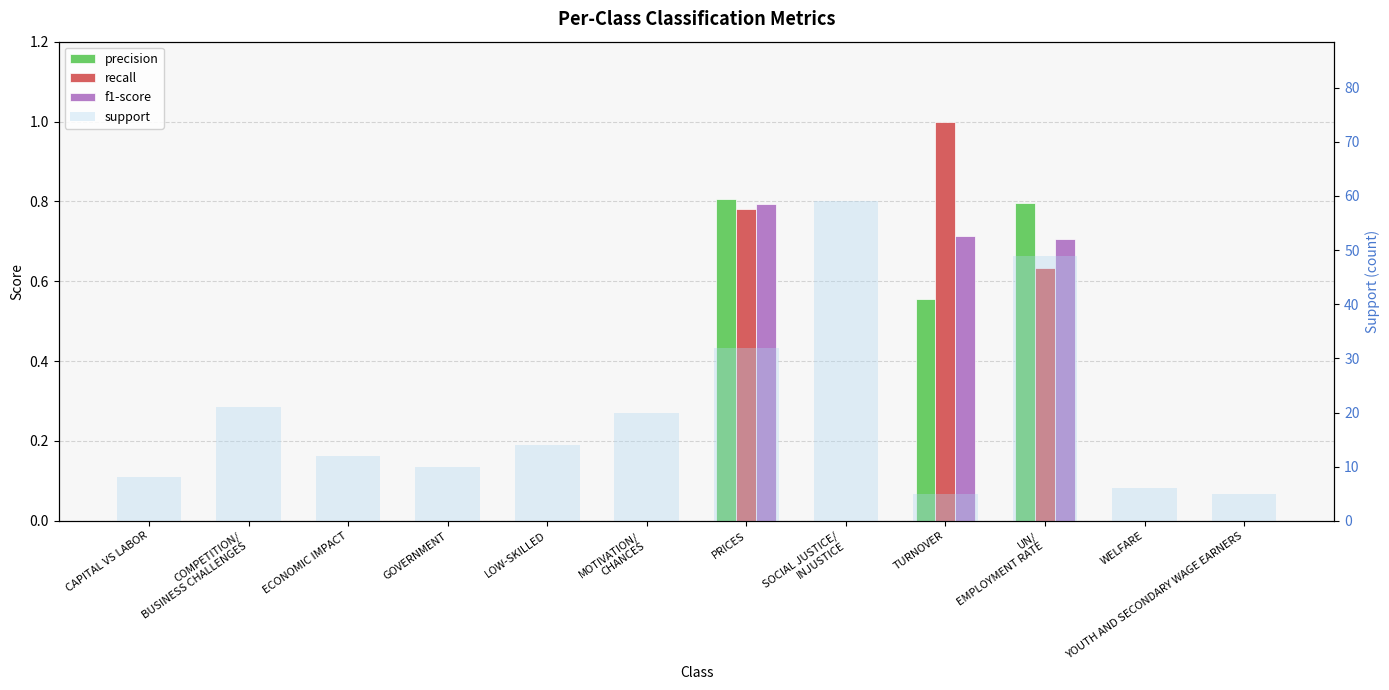

Count the number of data series in this chart.

4